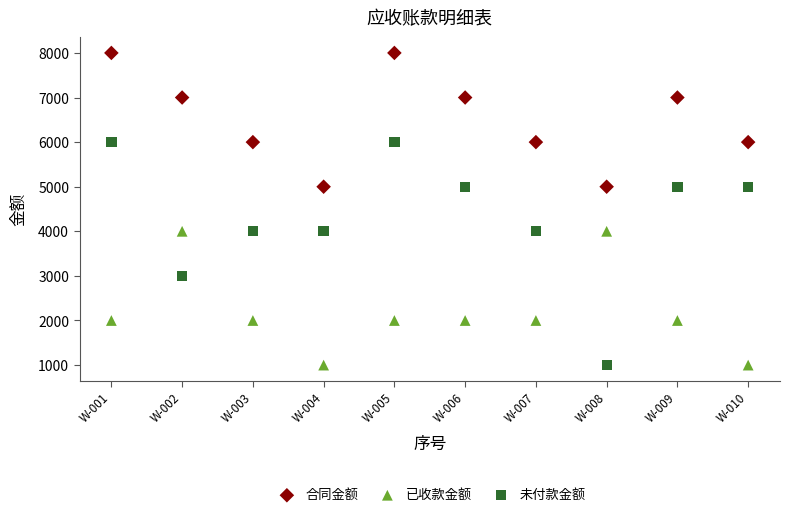

What are all the series names shown in the legend?

合同金额, 已收款金额, 未付款金额